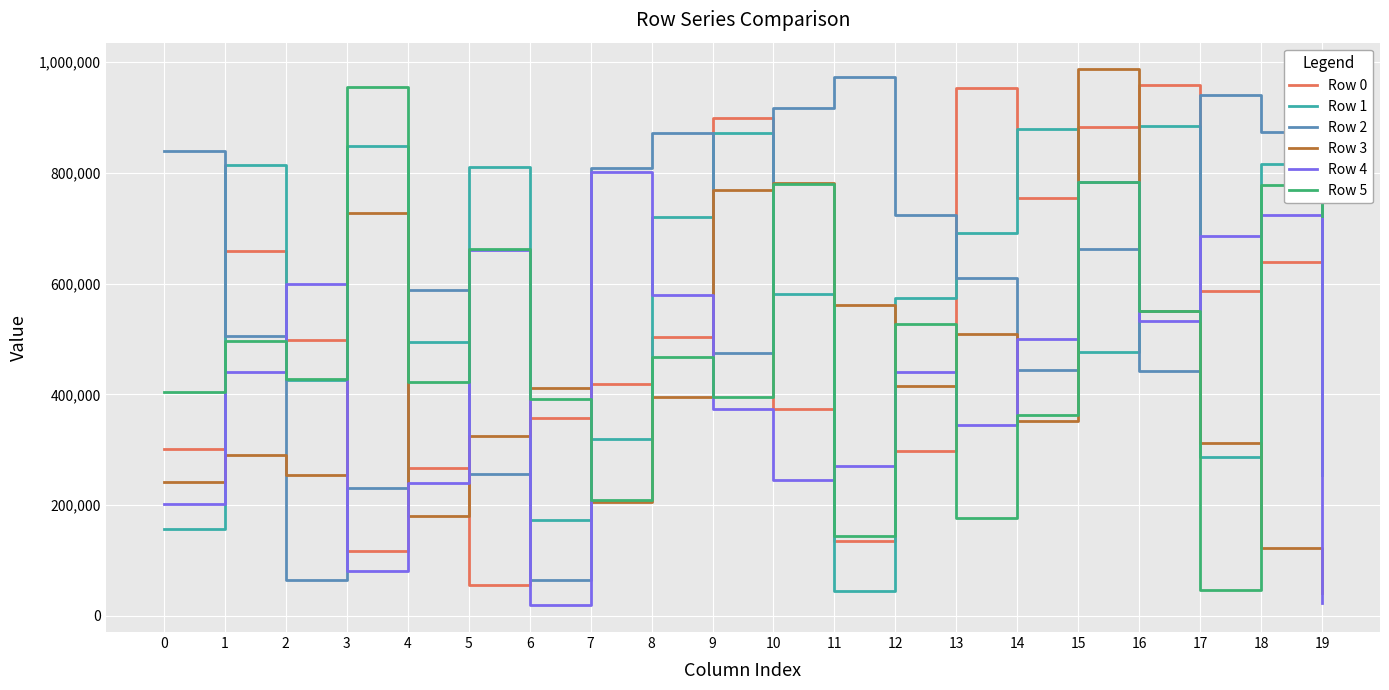

Does the chart display data point markers on the line(s)?

No